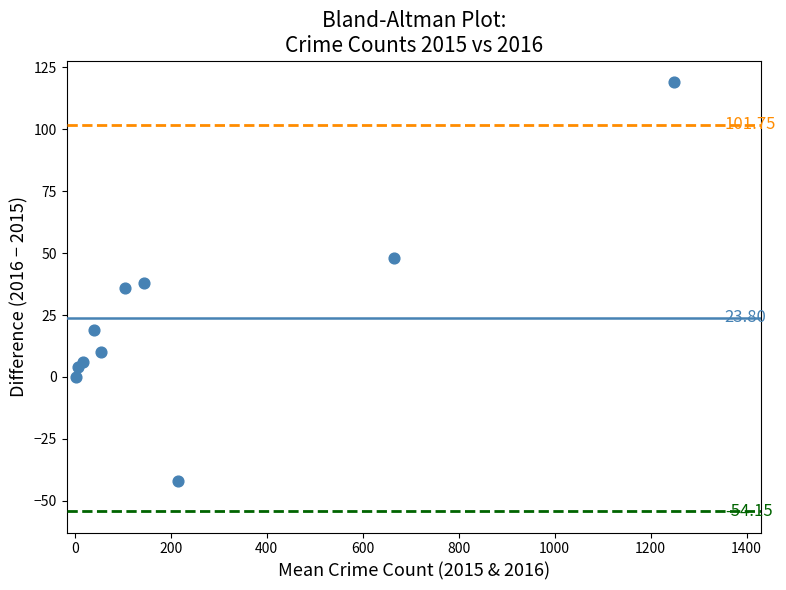

What is the average Y value?

24